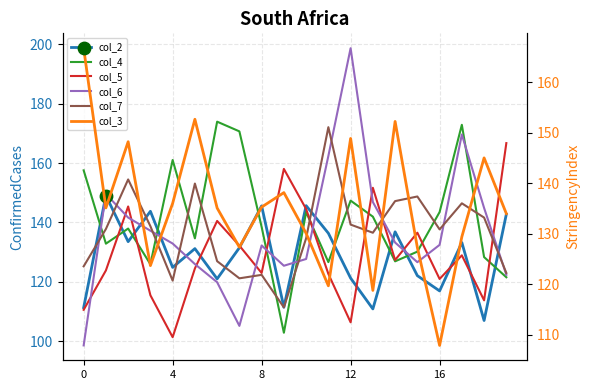

At how many categories does at least one series exceed 155?

9